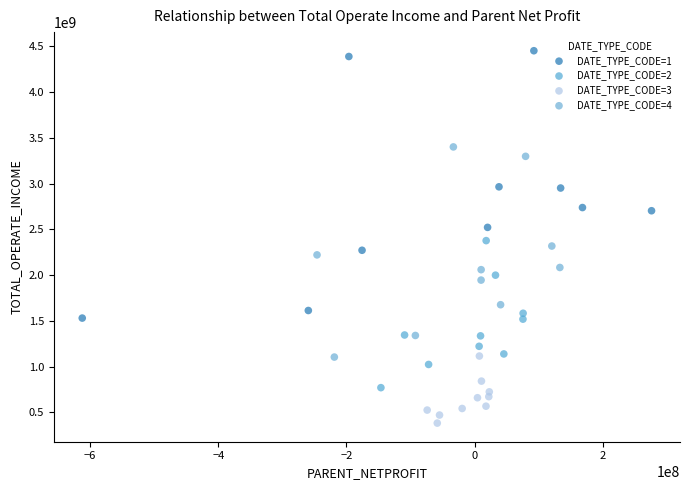

What are all the series names shown in the legend?

DATE_TYPE_CODE=1, DATE_TYPE_CODE=2, DATE_TYPE_CODE=3, DATE_TYPE_CODE=4